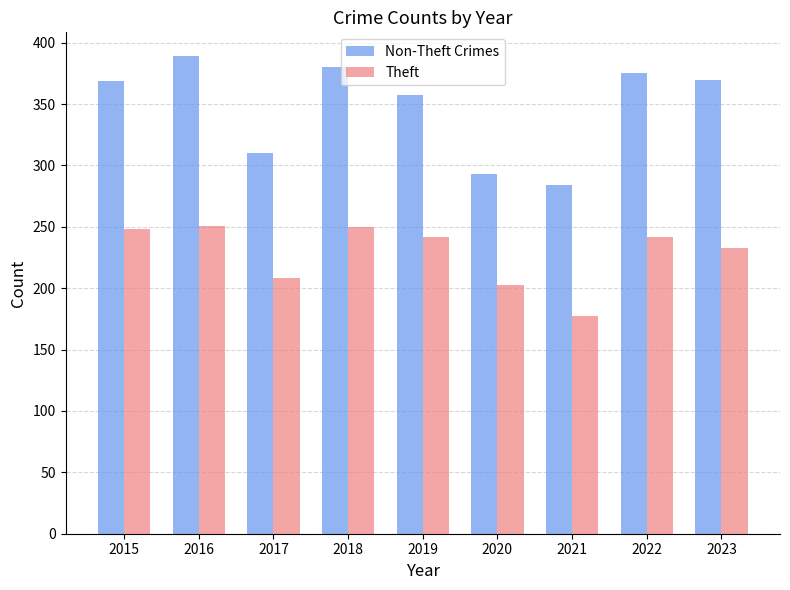

The value of Non-Theft Crimes at 2022 is 204. True or false?

False